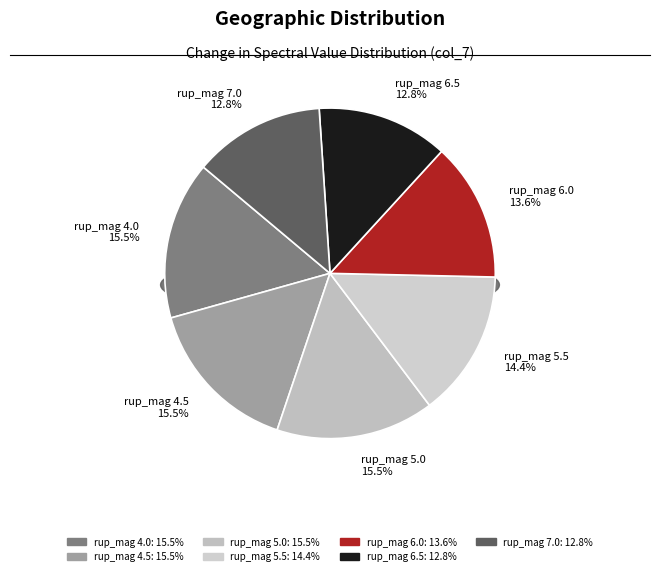

Between 6.0 and 4.0, which is larger?

4.0